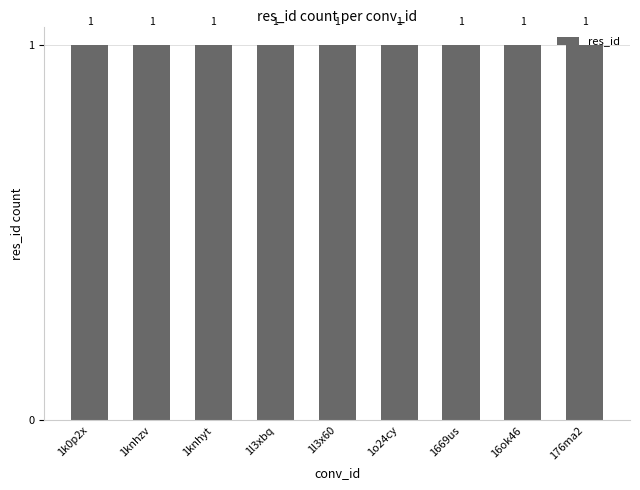

What is the smallest value displayed?

1